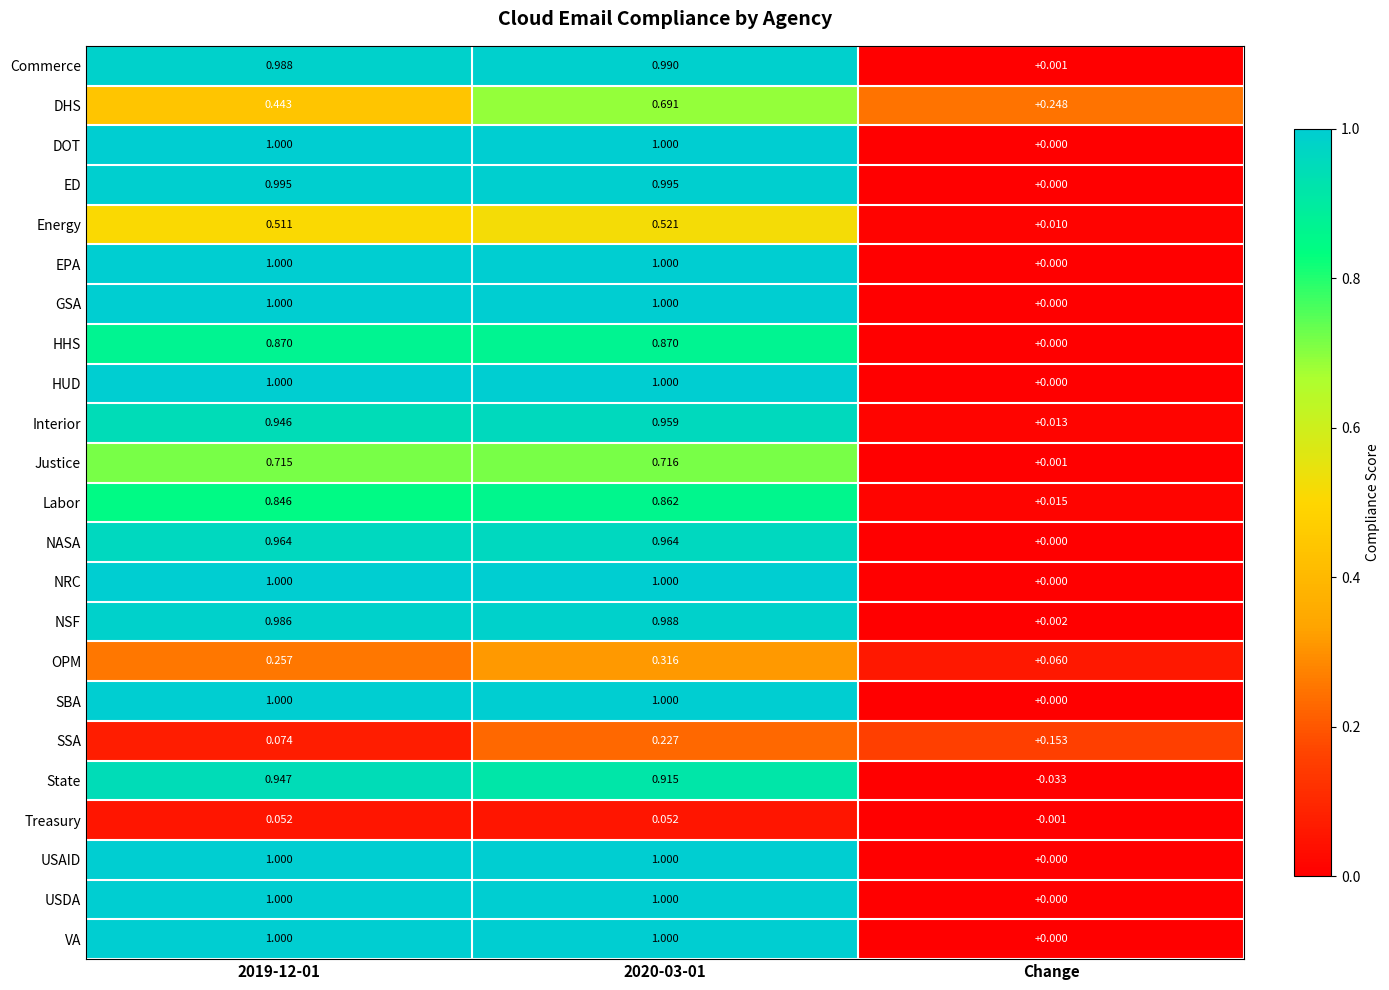

Which category has the lowest value in the VA series?

Change